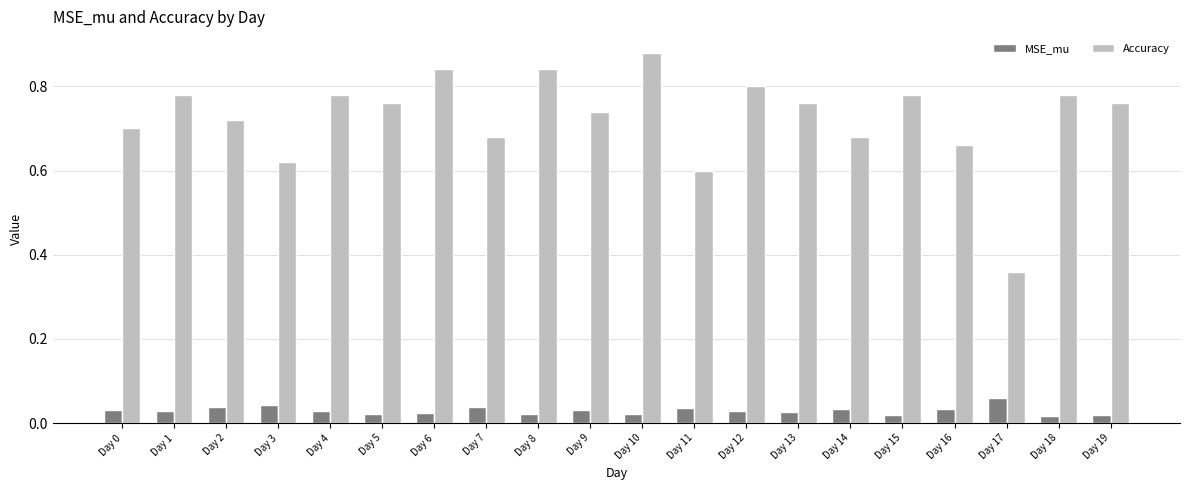

How many distinct data groups are displayed?

2